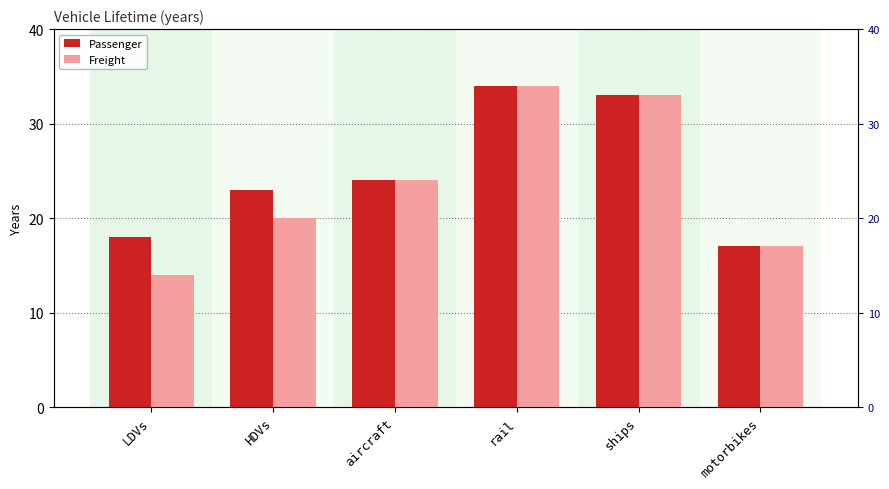

Rank the series by their maximum value, from highest to lowest.

Passenger, Freight